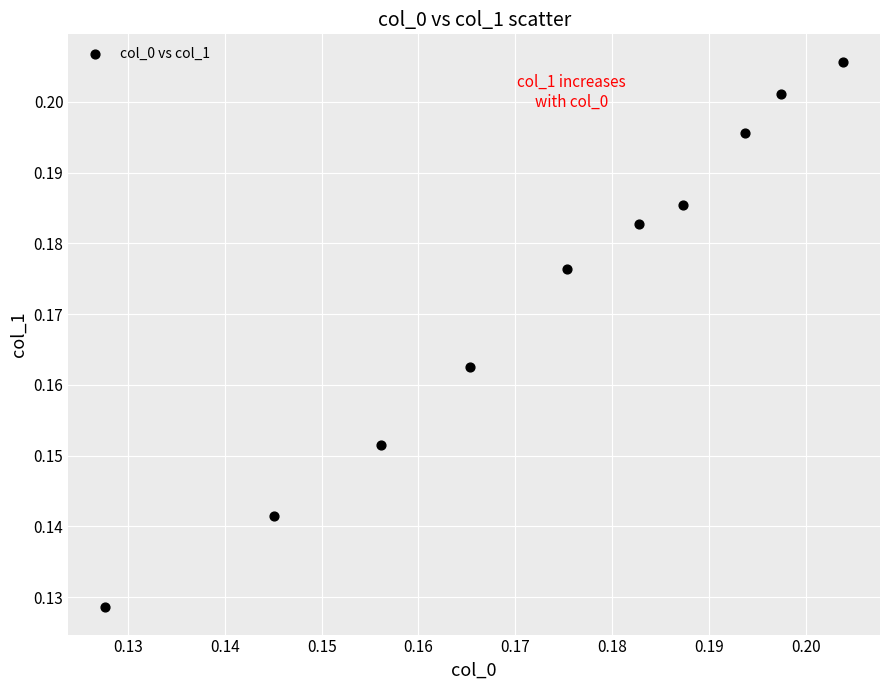

Count the number of points in this scatter plot.

10